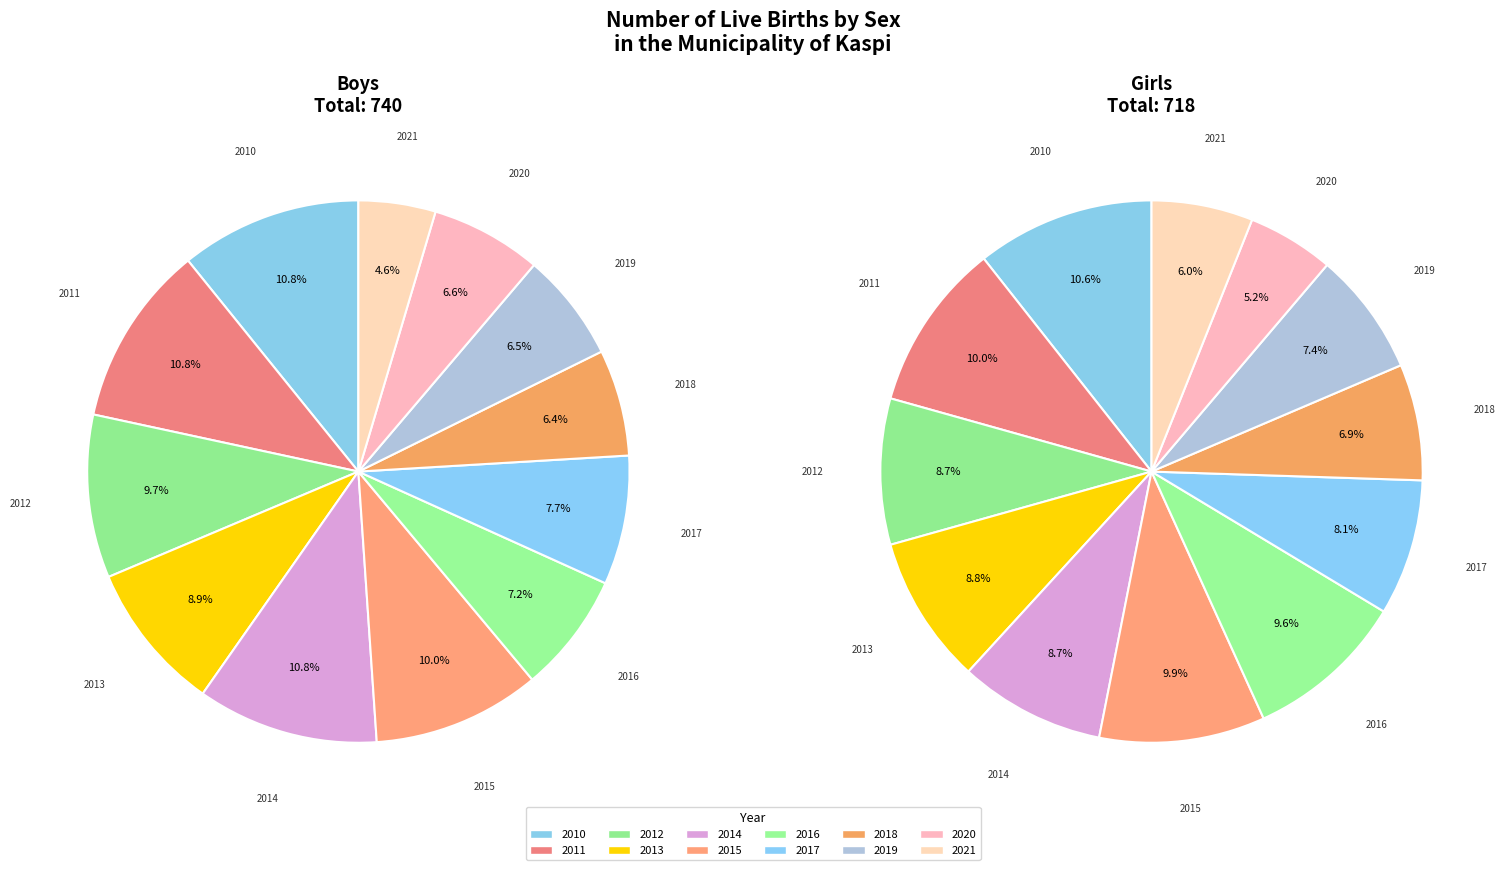

Which slice is the smallest?

2021